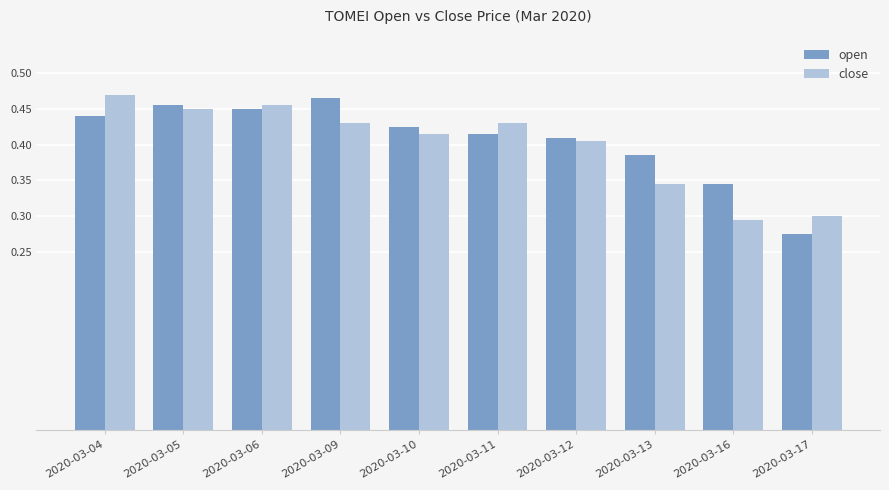

Rank the series by their average value, from lowest to highest.

close, open